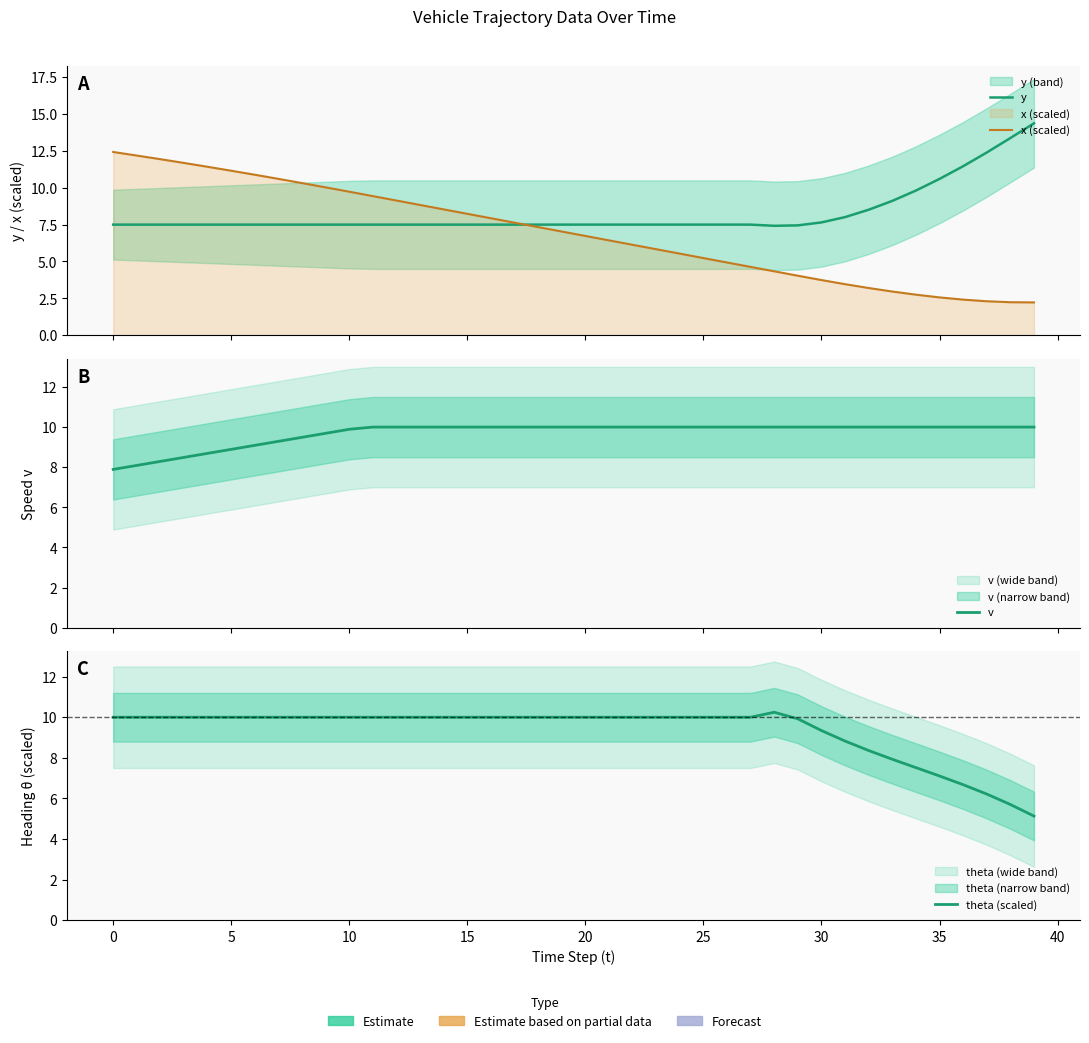

Where do theta (scaled) and v first cross each other?

28 and 29